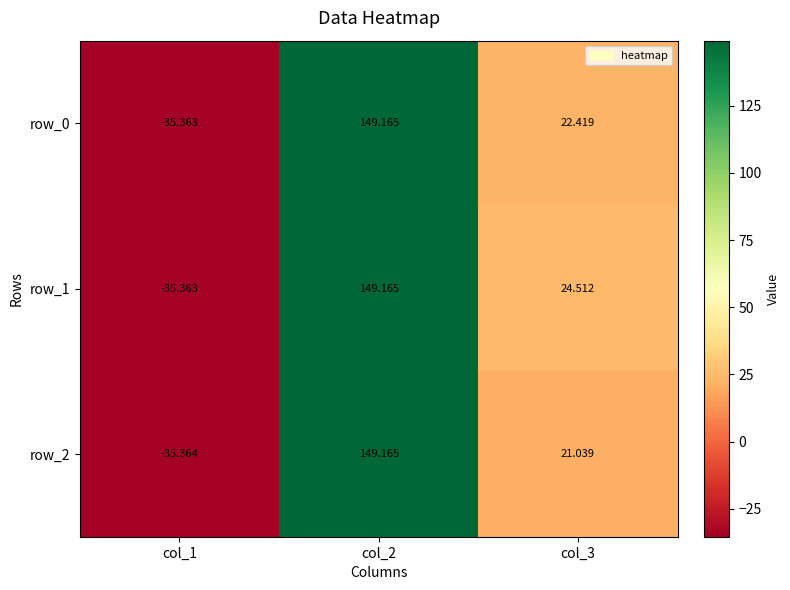

What is the minimum value shown in the chart?

-35.4